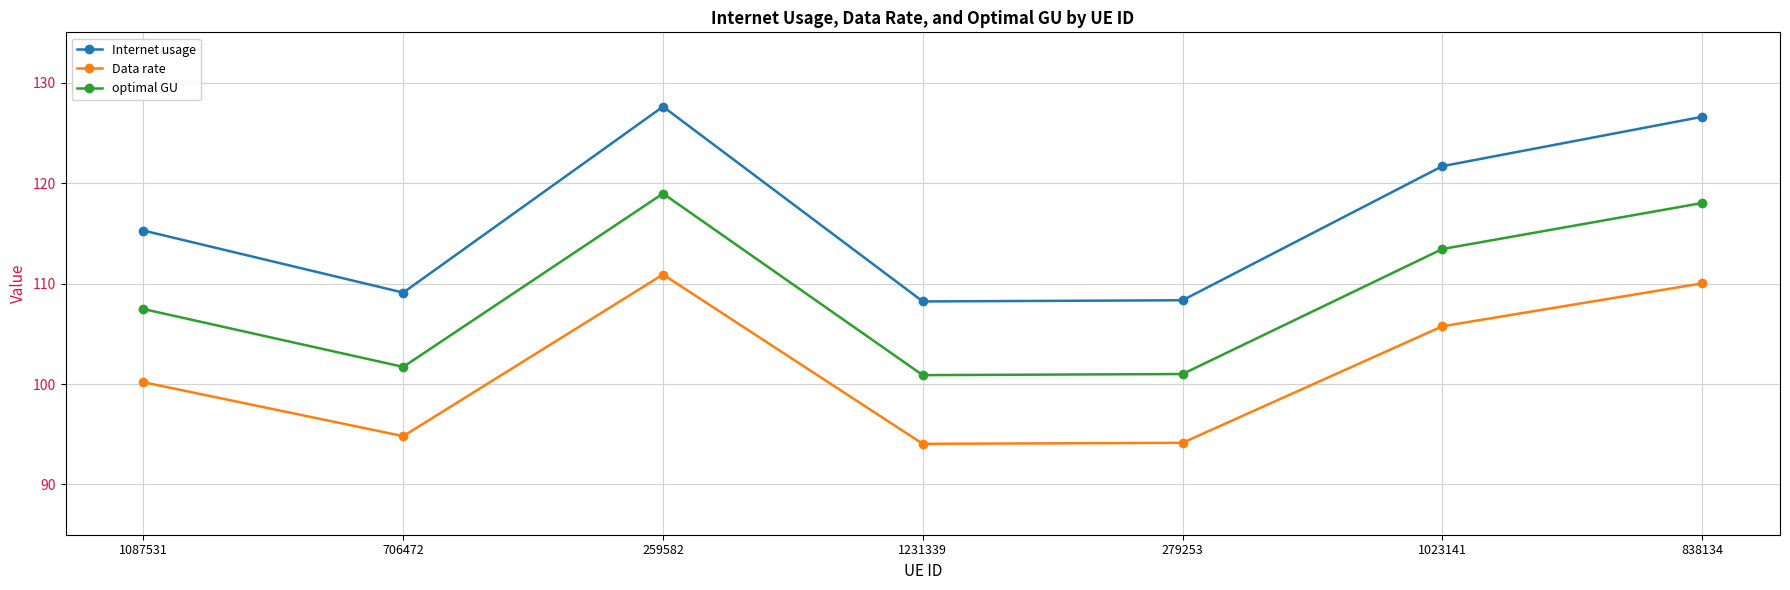

In optimal GU, how many points are lower than both neighbors (excluding endpoints)?

2